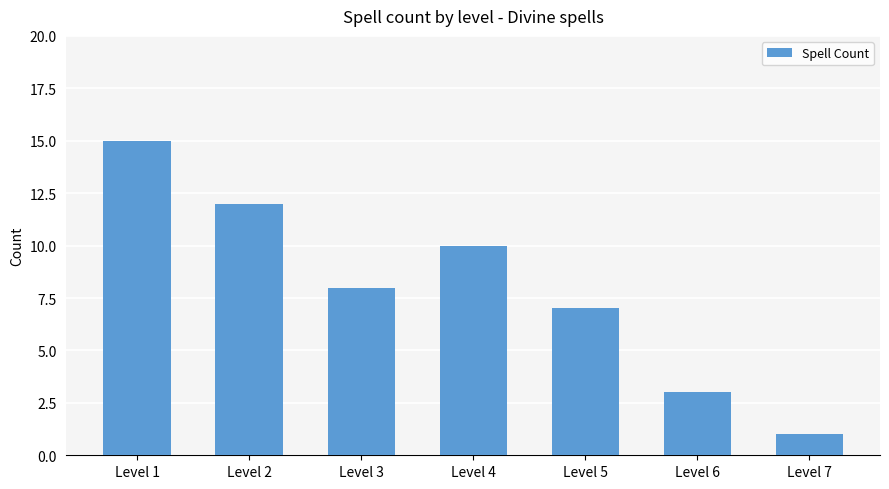

The chart shows a value of 25 at Level 1. True or false?

False